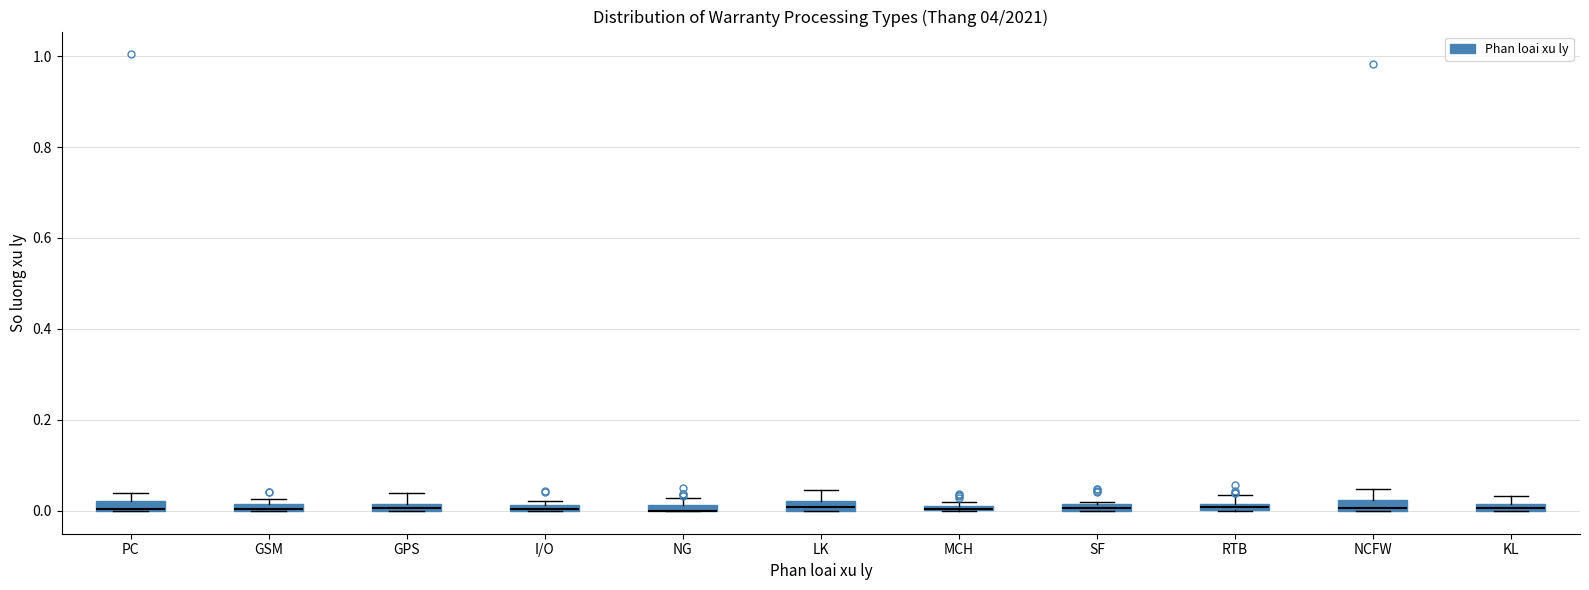

Where is the lower edge of the box for LK on the y-axis? The values are not printed on the chart, so give them approximately, as read against the axis.

0.00